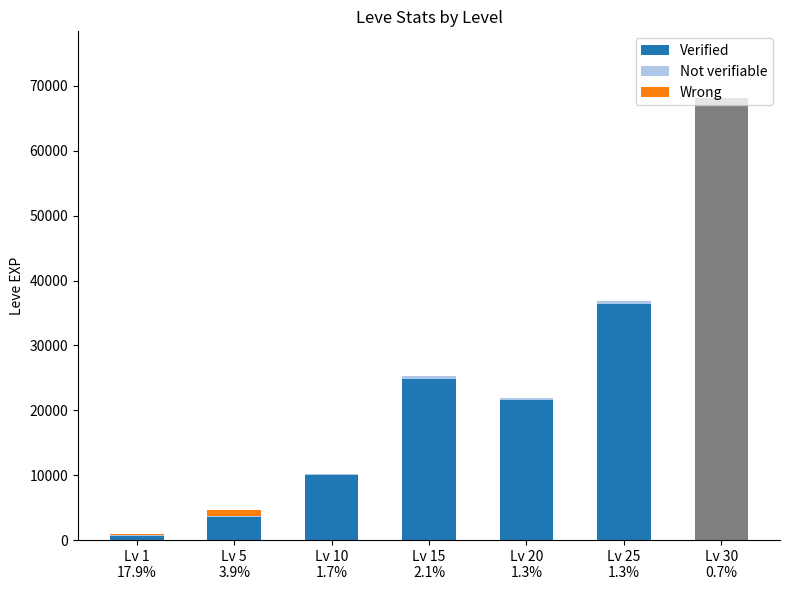

What are all the series names shown in the legend?

Verified, Not verifiable, Wrong